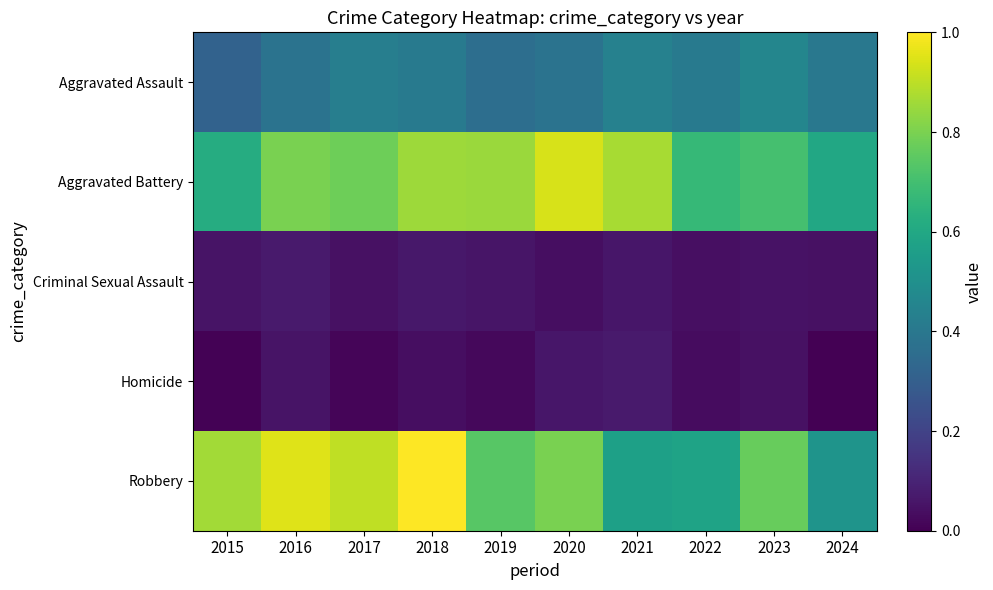

List the series in order of their peak value, lowest first.

Criminal Sexual Assault, Homicide, Aggravated Assault, Aggravated Battery, Robbery